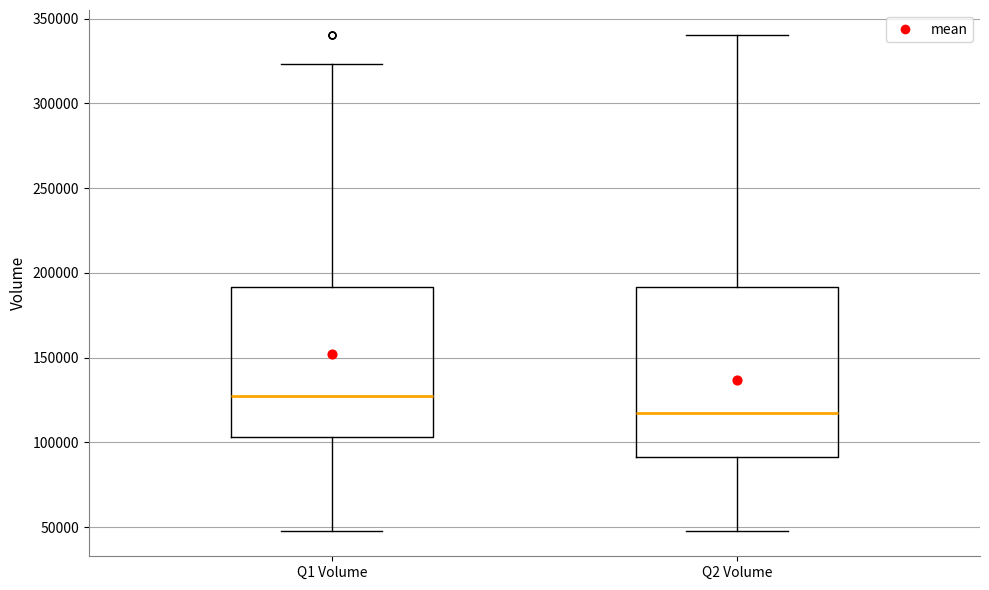

Reading left to right, read every box against the y-axis: the position of its median line, the range the box covers, and the ends of its whiskers. The values are not printed on the chart, so give them approximately, as read against the axis.

Q1 Volume: median 125000, box 105000 to 190000, whiskers 50000 to 325000
Q2 Volume: median 115000, box 90000 to 190000, whiskers 50000 to 340000